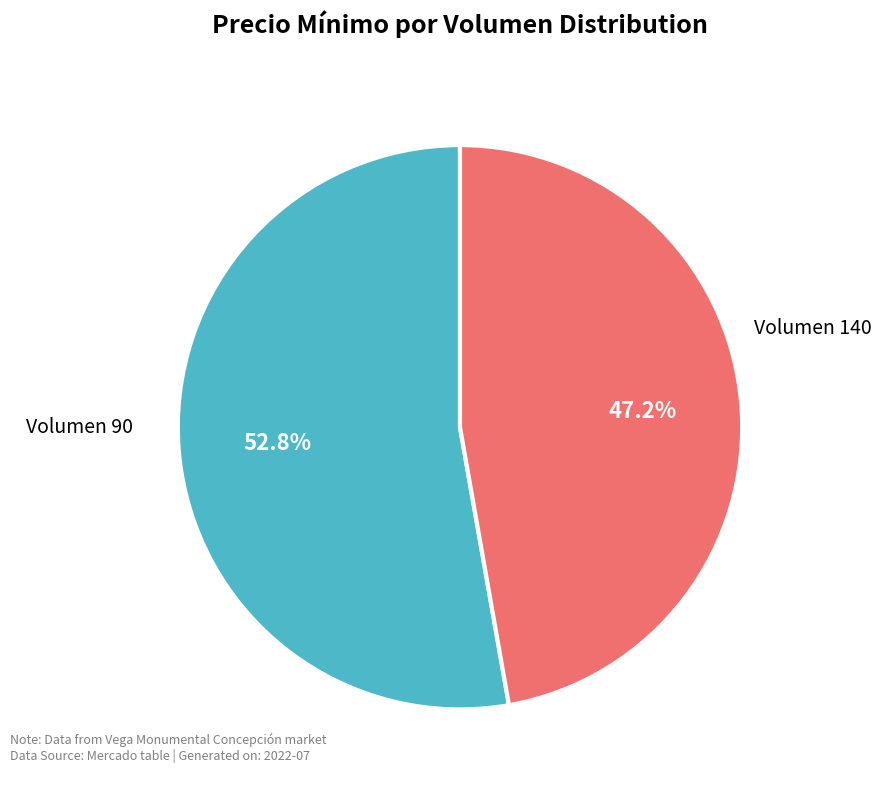

How many segments does this pie chart have?

2